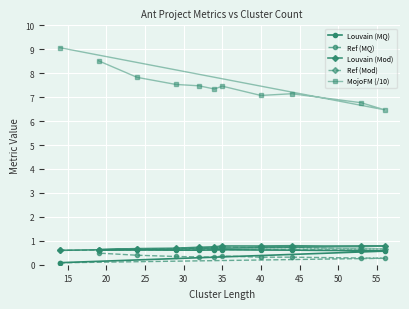

True or false: MojoFM (/10) and Ref (Mod) cross at least once.

False